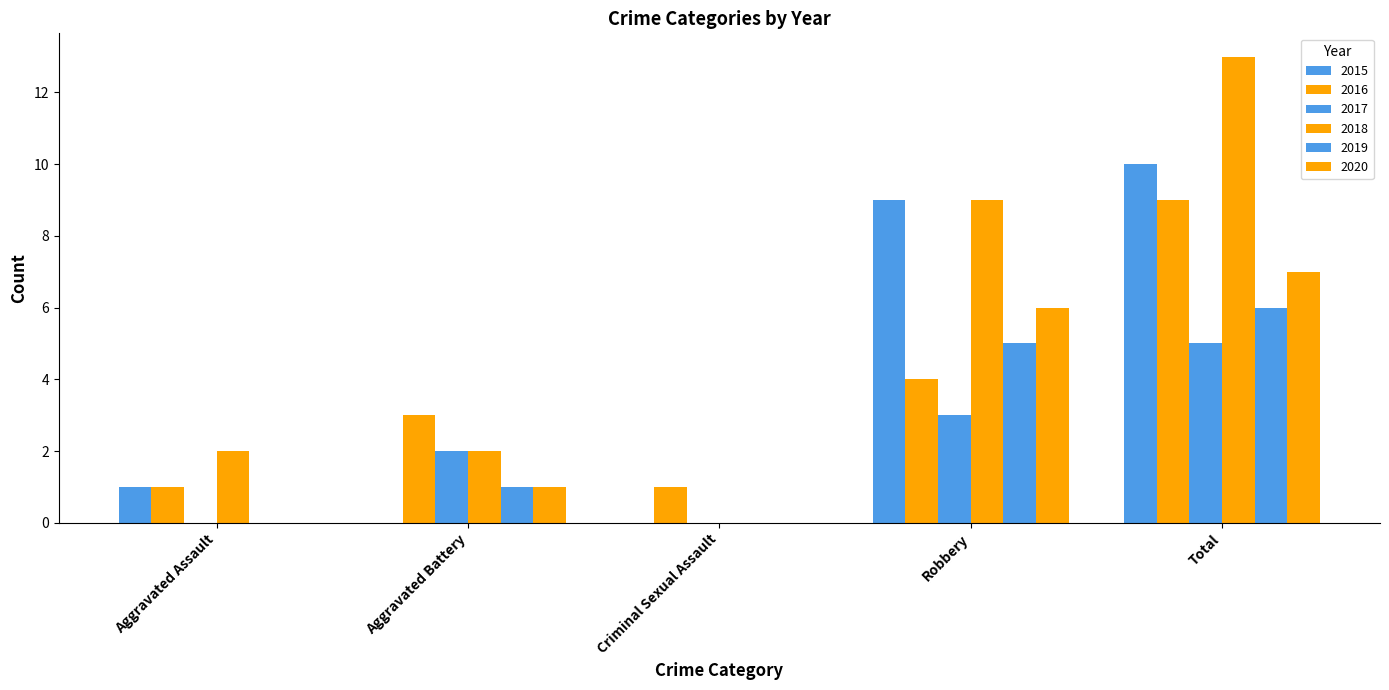

Reading left to right, list all the values displayed in this chart.

2015: Aggravated Assault=1	Aggravated Battery=0	Criminal Sexual Assault=0	Robbery=9	Total=10
2016: Aggravated Assault=1	Aggravated Battery=3	Criminal Sexual Assault=1	Robbery=4	Total=9
2017: Aggravated Assault=0	Aggravated Battery=2	Criminal Sexual Assault=0	Robbery=3	Total=5
2018: Aggravated Assault=2	Aggravated Battery=2	Criminal Sexual Assault=0	Robbery=9	Total=13
2019: Aggravated Assault=0	Aggravated Battery=1	Criminal Sexual Assault=0	Robbery=5	Total=6
2020: Aggravated Assault=0	Aggravated Battery=1	Criminal Sexual Assault=0	Robbery=6	Total=7